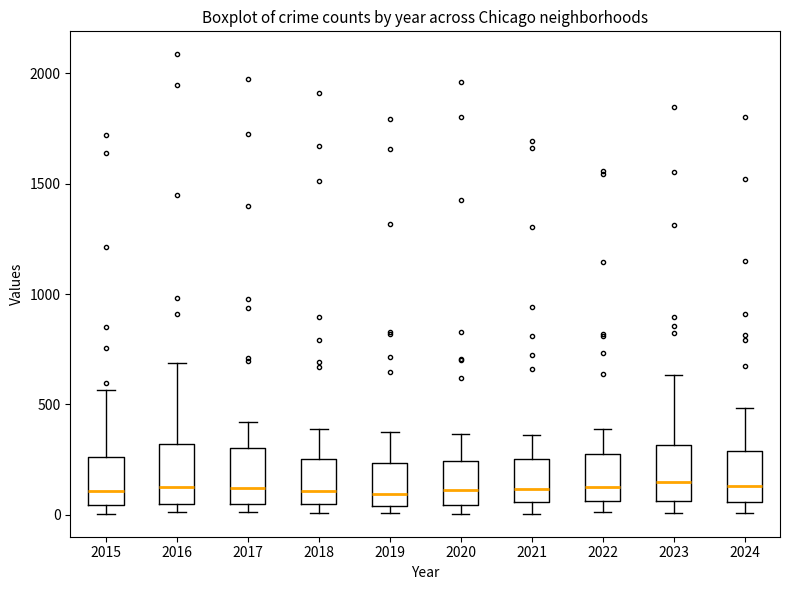

Where does the upper whisker of the box at x = 2021 end on the y-axis? The values are not printed on the chart, so give them approximately, as read against the axis.

350